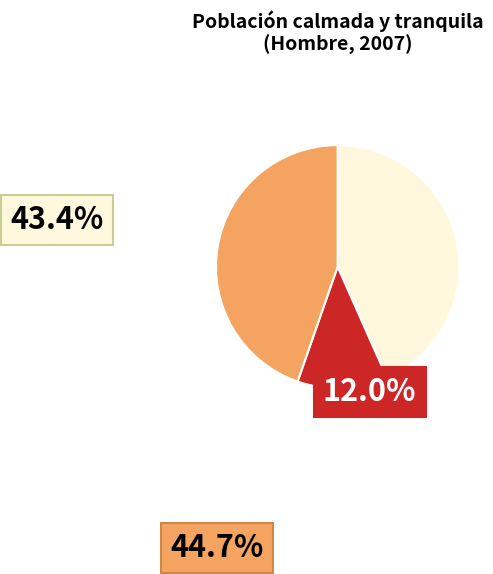

Is there any slice that represents more than half of the pie?

No